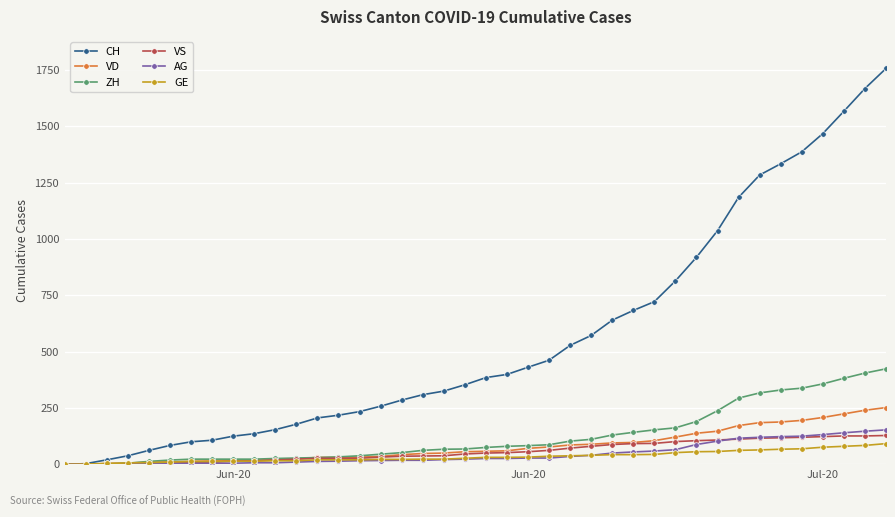

Which series has the largest total across all categories?

CH